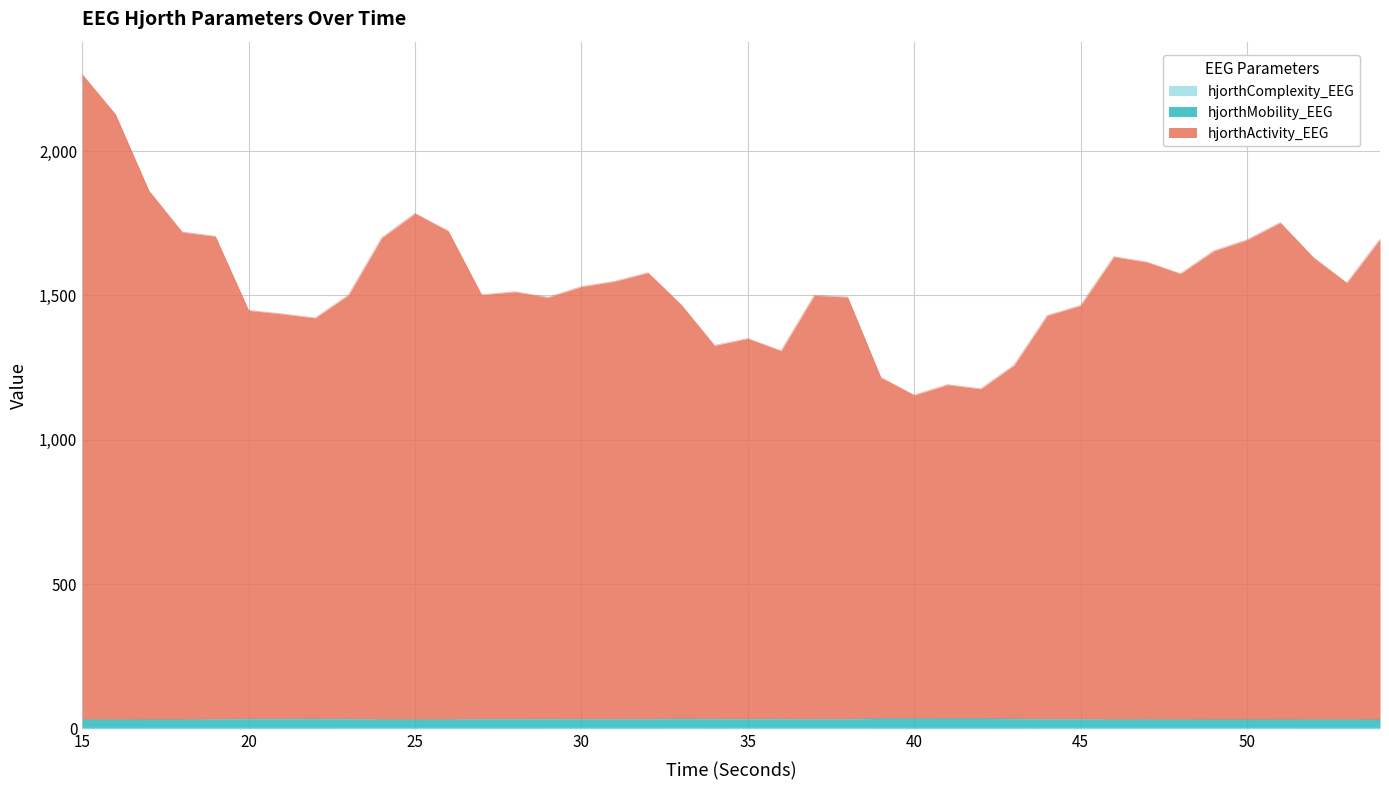

Reading right to left, what are all the values shown in this chart?

hjorthActivity_EEG: 1695.3	1543.7	1631.2	1752.4	1692.7	1654.3	1575.5	1615.5	1634.5	1465.5	1431.0	1258.6	1177.1	1191.3	1155.3	1216.2	1494.4	1500.7	1308.4	1351.1	1327.0	1467.9	1579.0	1549.0	1530.8	1493.8	1512.9	1502.7	1723.1	1784.3	1699.7	1501.7	1422.3	1436.4	1448.4	1704.9	1719.7	1863.4	2126.8	2265.3
hjorthMobility_EEG: 32.2	32.9	32.8	32.6	32.6	32.6	32.8	33.4	33.0	34.2	33.9	35.1	35.9	36.0	36.2	36.2	34.1	33.9	34.7	34.4	34.6	35.3	34.0	34.1	34.2	34.5	34.3	34.3	33.0	33.1	33.1	34.5	35.0	34.8	34.9	33.8	32.6	32.5	32.9	32.9
hjorthComplexity_EEG: 2.7	2.7	2.7	2.7	2.7	2.8	2.8	2.8	2.8	2.7	2.7	2.6	2.6	2.6	2.6	2.6	2.7	2.8	2.7	2.7	2.7	2.7	2.7	2.7	2.7	2.7	2.7	2.7	2.8	2.7	2.8	2.7	2.6	2.7	2.7	2.7	2.7	2.6	2.5	2.5